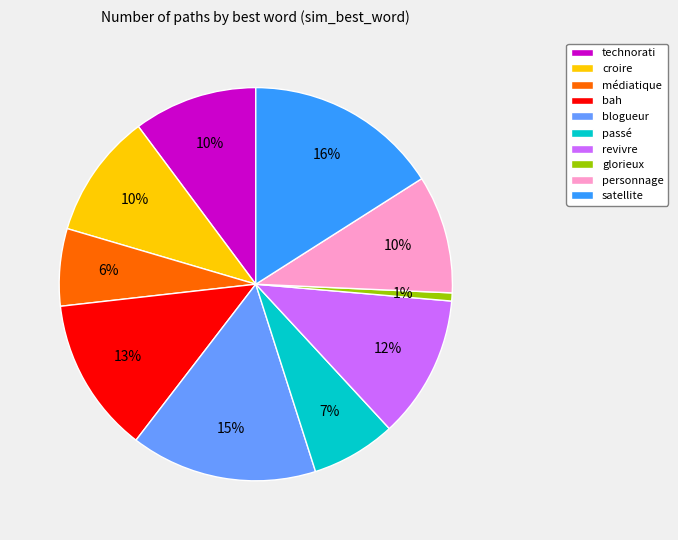

Count the number of slices in the pie.

10